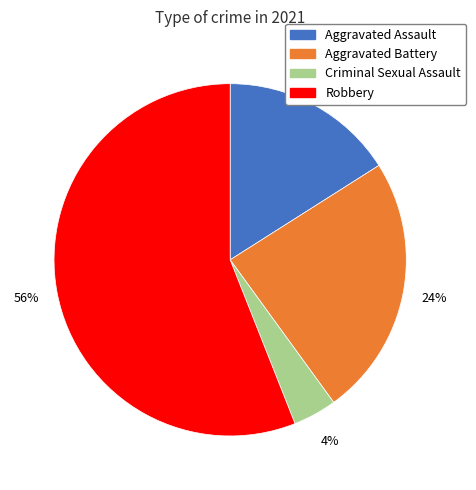

The Aggravated Battery slice represents 24% of the pie. True or false?

True